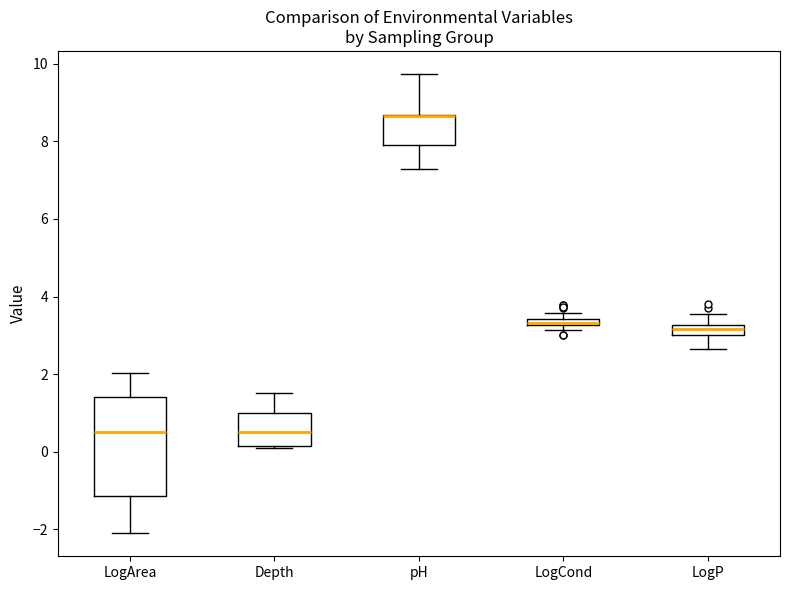

Comparing the boxes themselves (not the whiskers), which one is the tallest?

LogArea